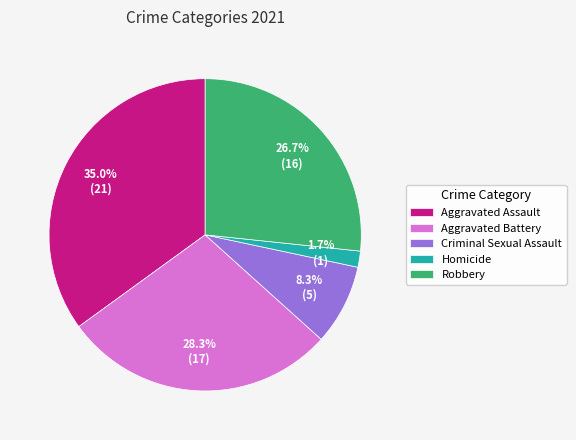

Is there any slice that represents more than half of the pie?

No